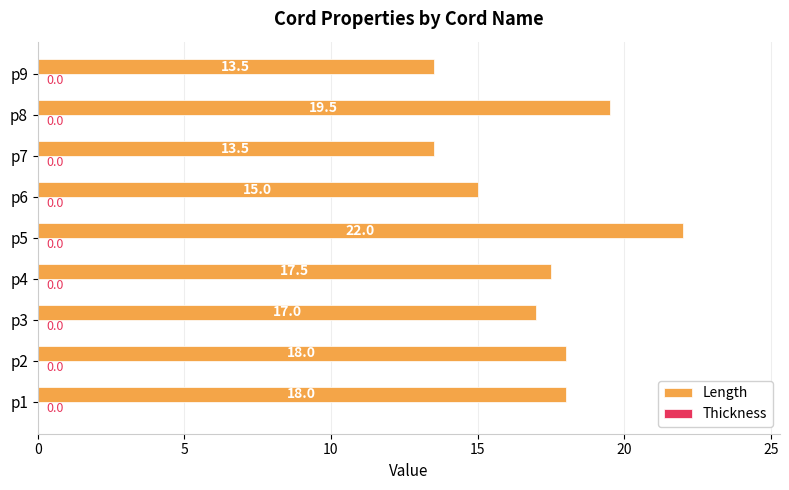

Reading top to bottom, extract all data points from this chart.

13.5	19.5	13.5	15.0	22.0	17.5	17.0	18.0	18.0